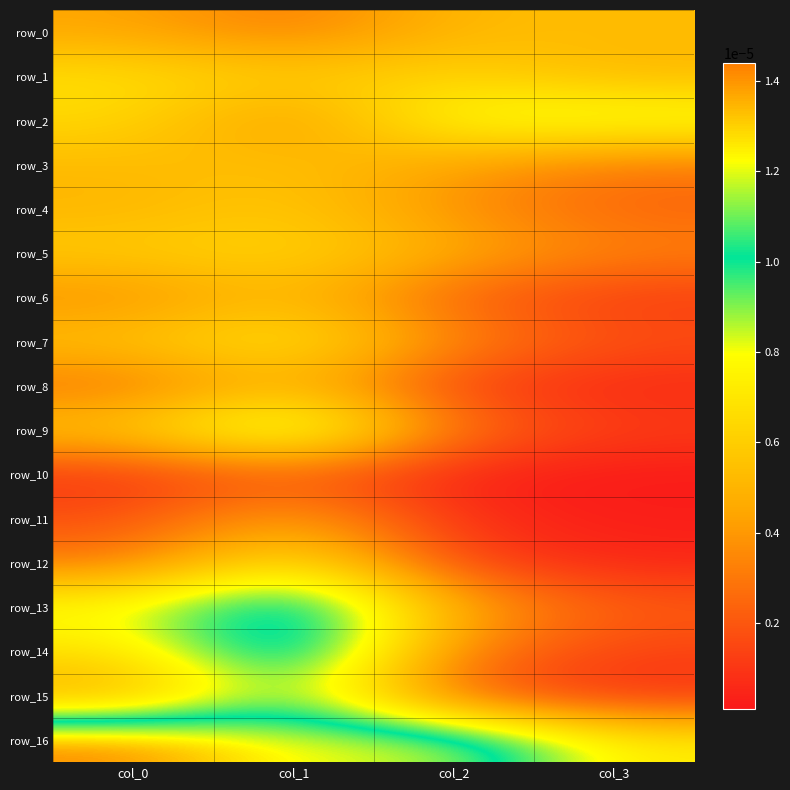

The value of row_8 at col_2 is 0.0. True or false?

False